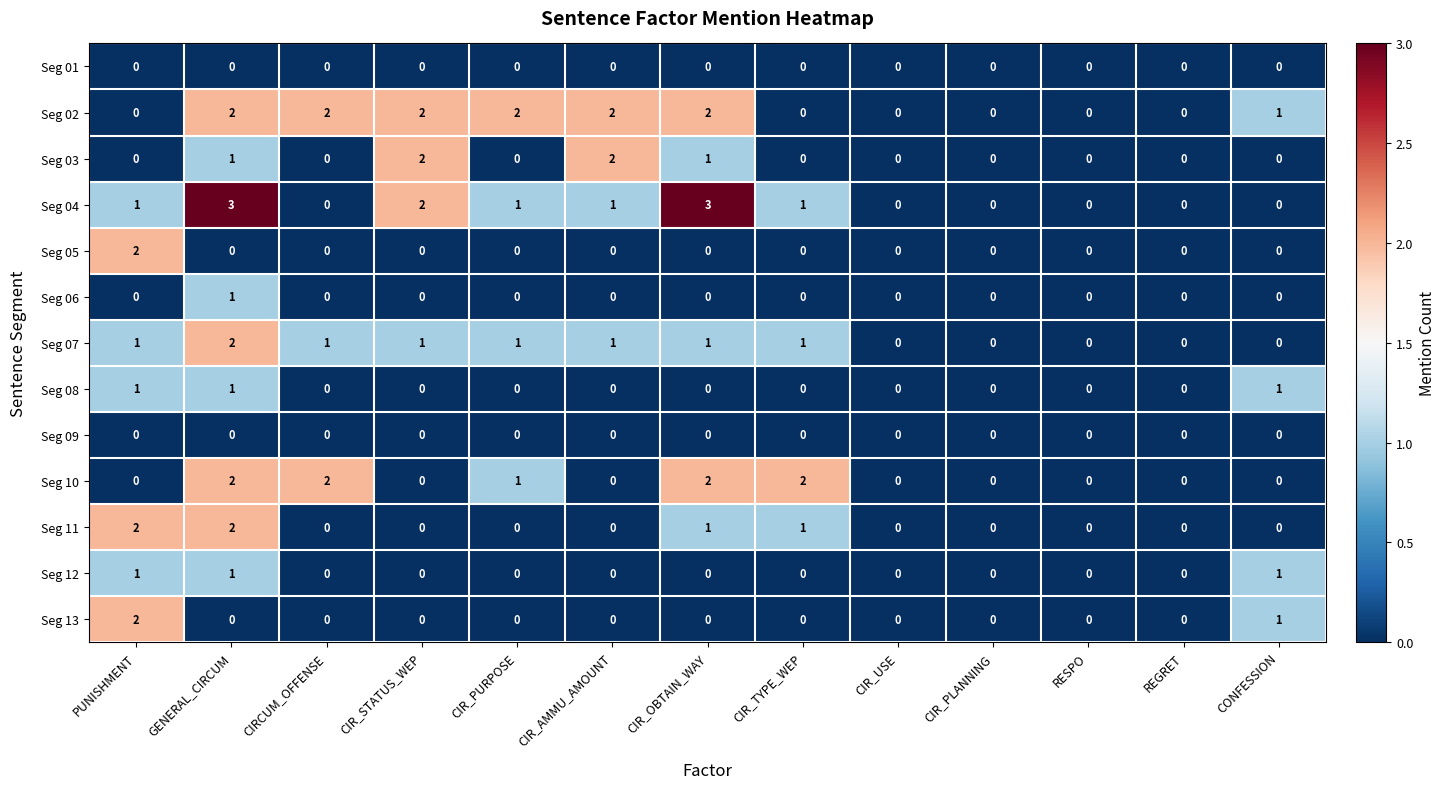

Count the number of categories in the chart.

13